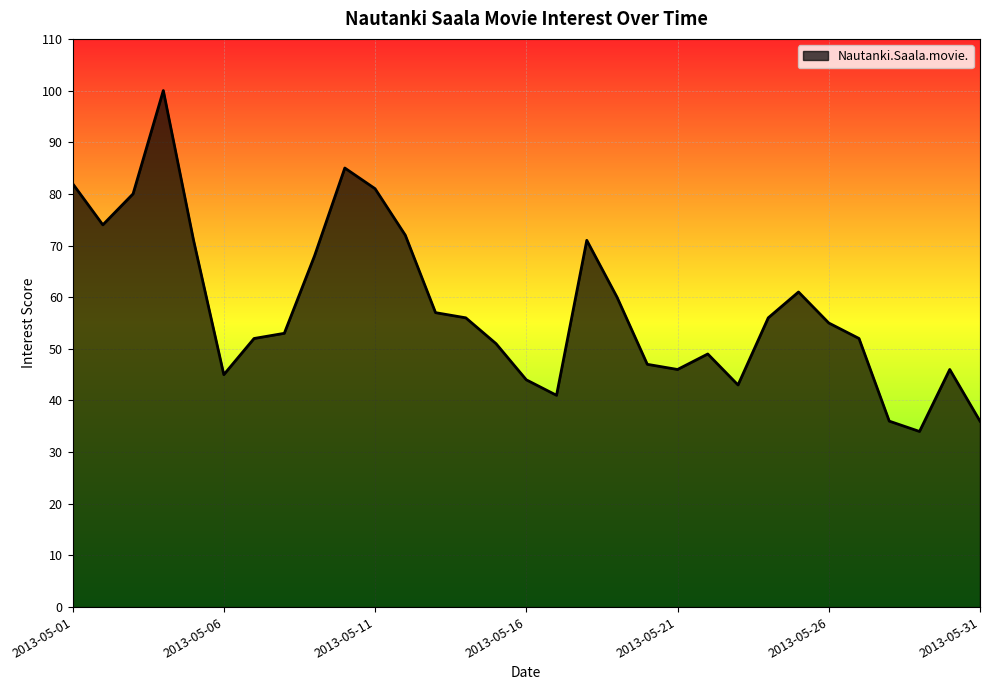

What is the difference between the maximum and minimum values?

66